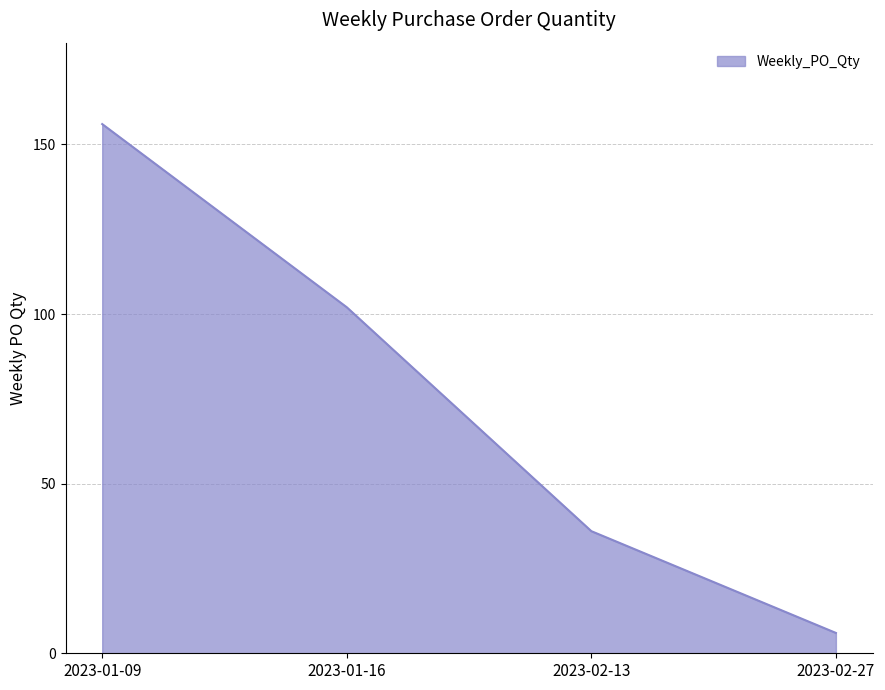

The value at 2023-01-09 is 156. True or false?

True